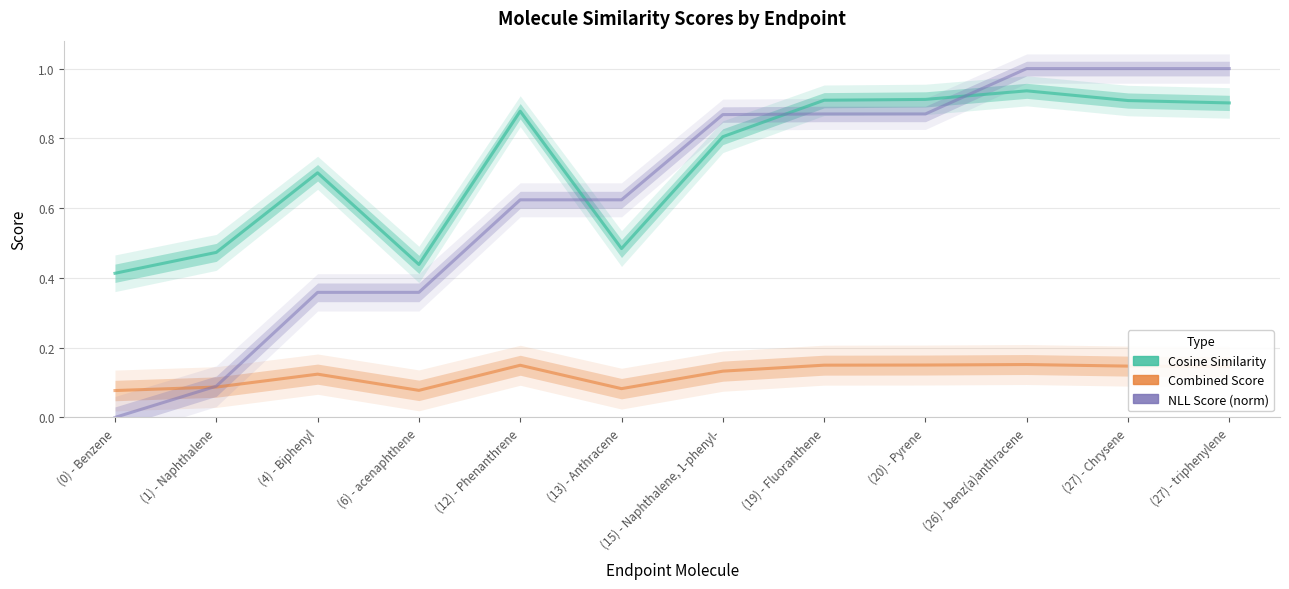

How many lines are shown in the chart?

3